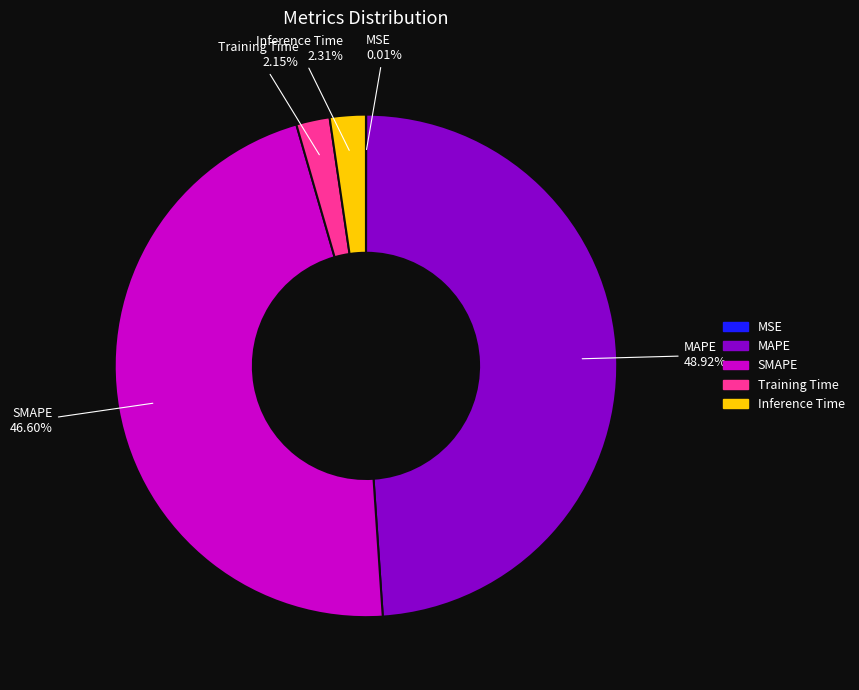

Does Training Time account for over 50% of the chart?

No